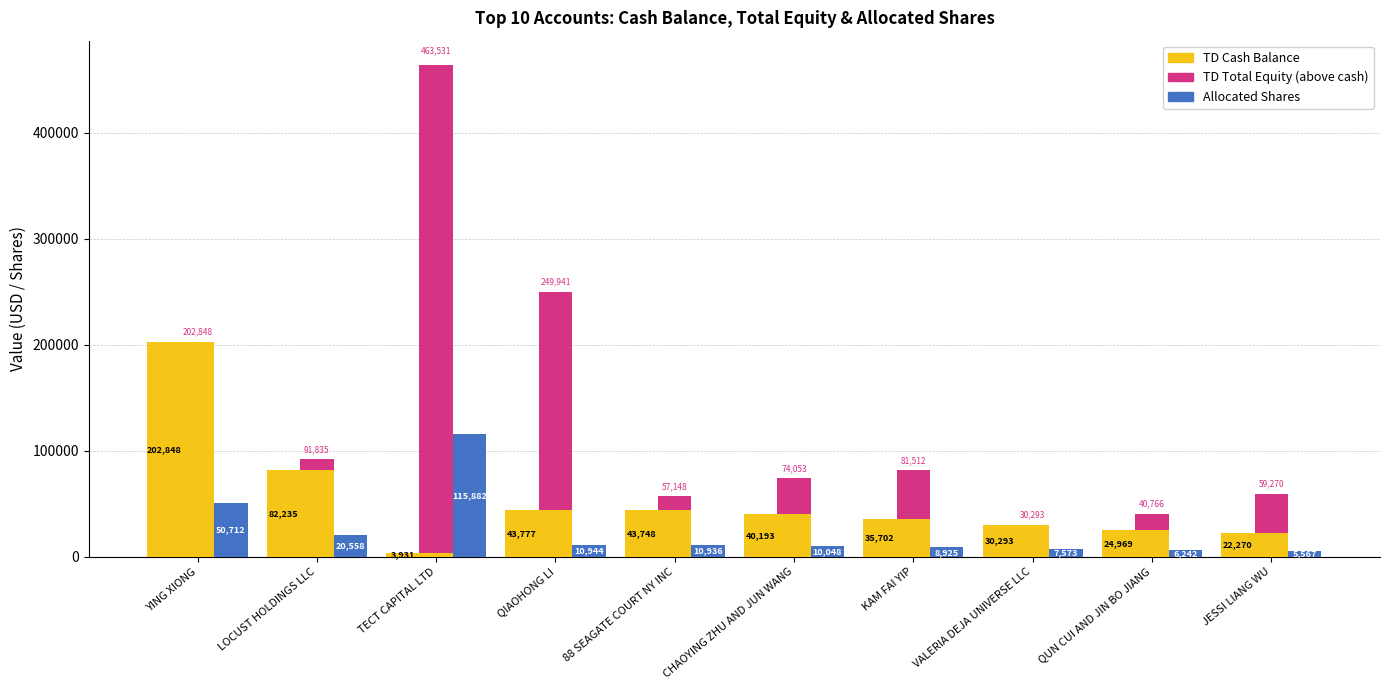

What is the difference between the maximum and minimum values in the TD Cash Balance series?

198917.5